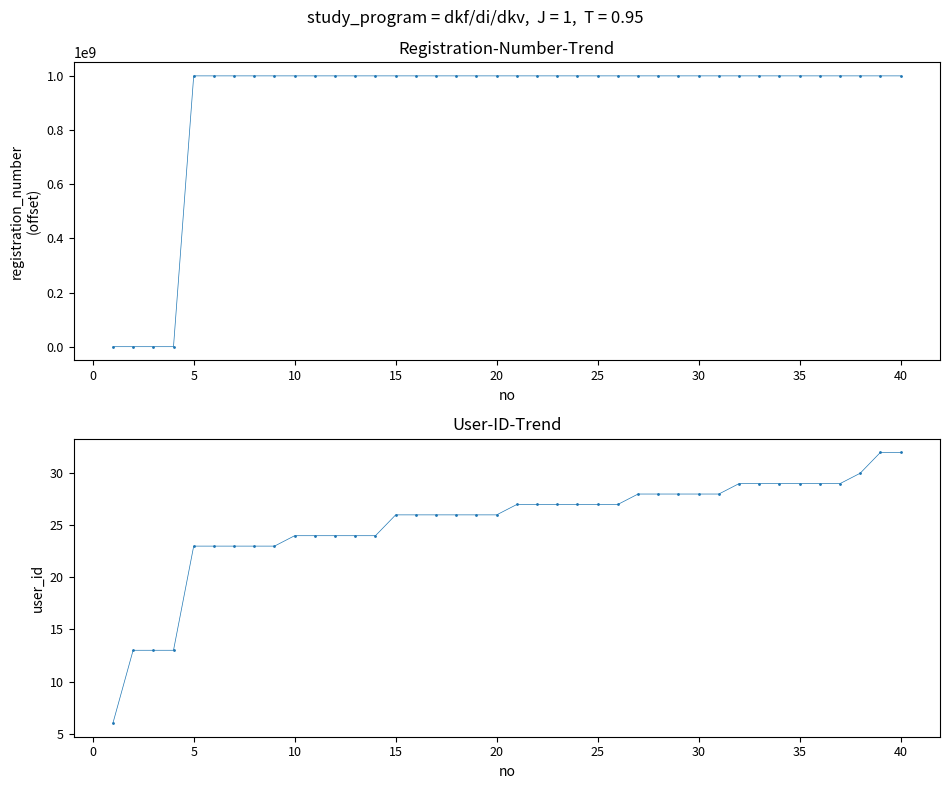

How many lines are shown in the chart?

2